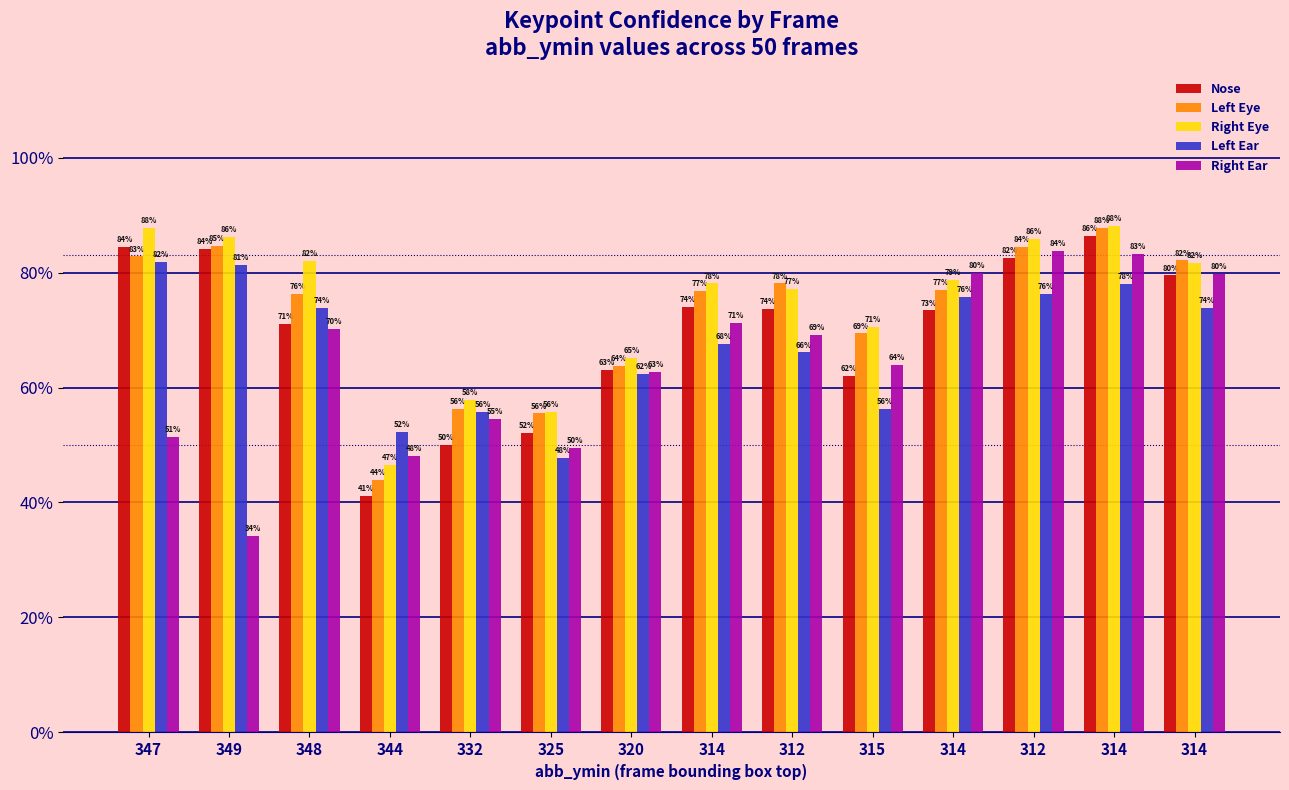

List the labels in order of Nose value, largest first.

314, 347, 349, 312, 314, 314, 312, 314, 348, 320, 315, 325, 332, 344